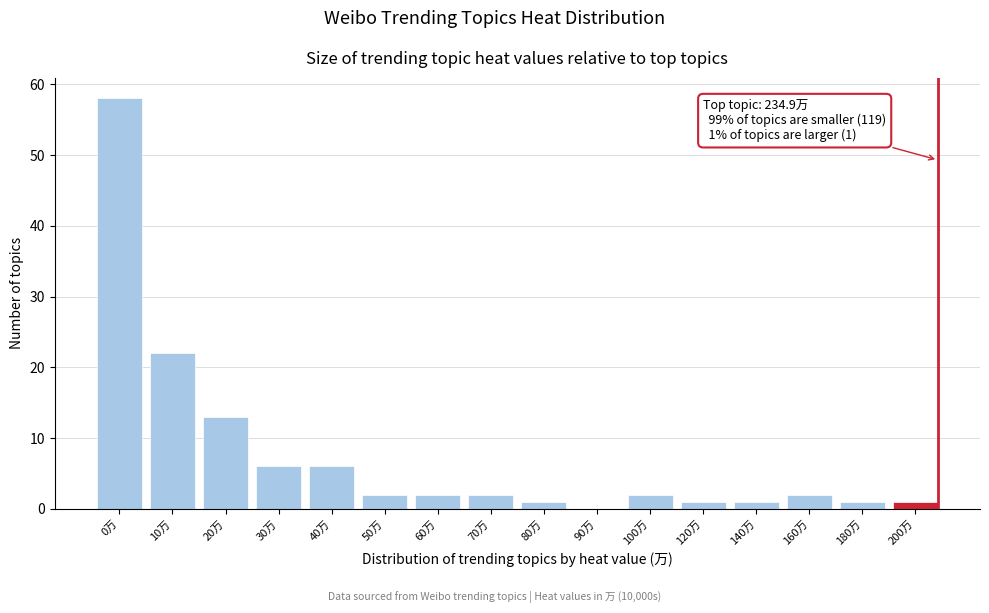

Reading right to left, extract all data points from this chart.

200万=1	180万=1	160万=2	140万=1	120万=1	100万=2	90万=0	80万=1	70万=2	60万=2	50万=2	40万=6	30万=6	20万=13	10万=22	0万=58